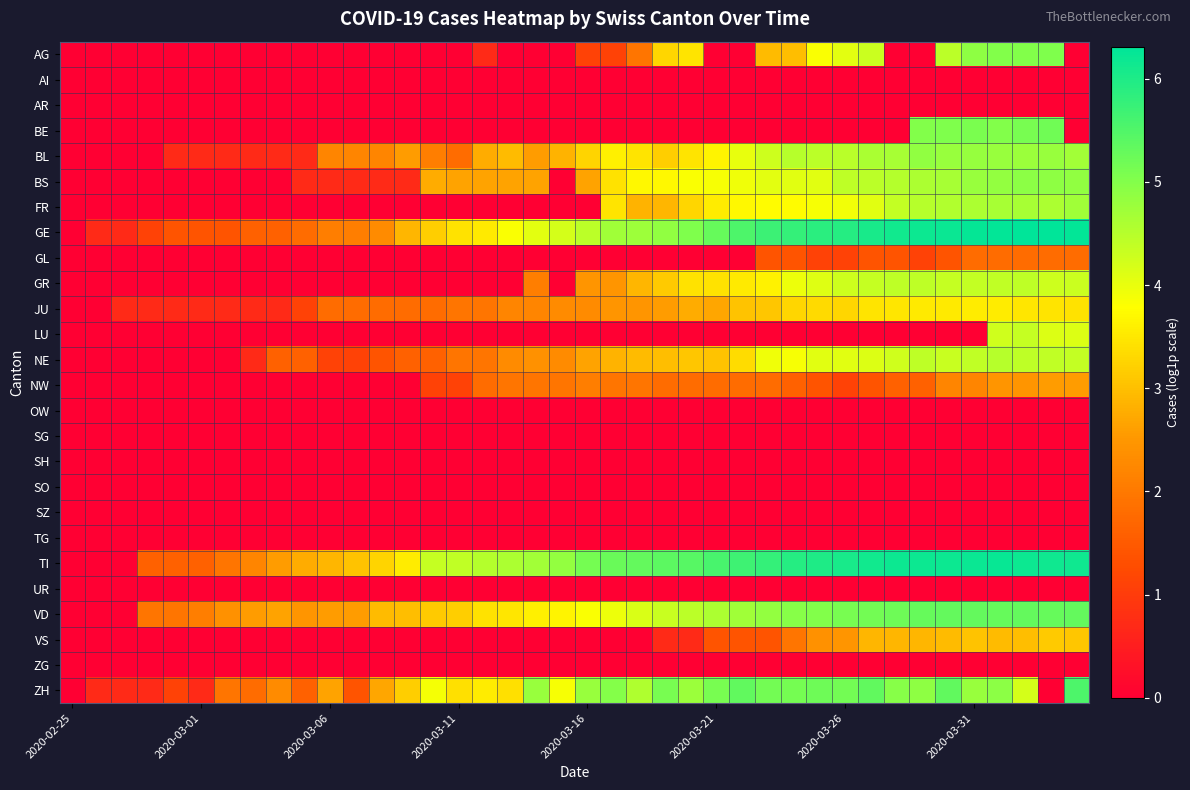

What is the greatest value displayed?

6.3